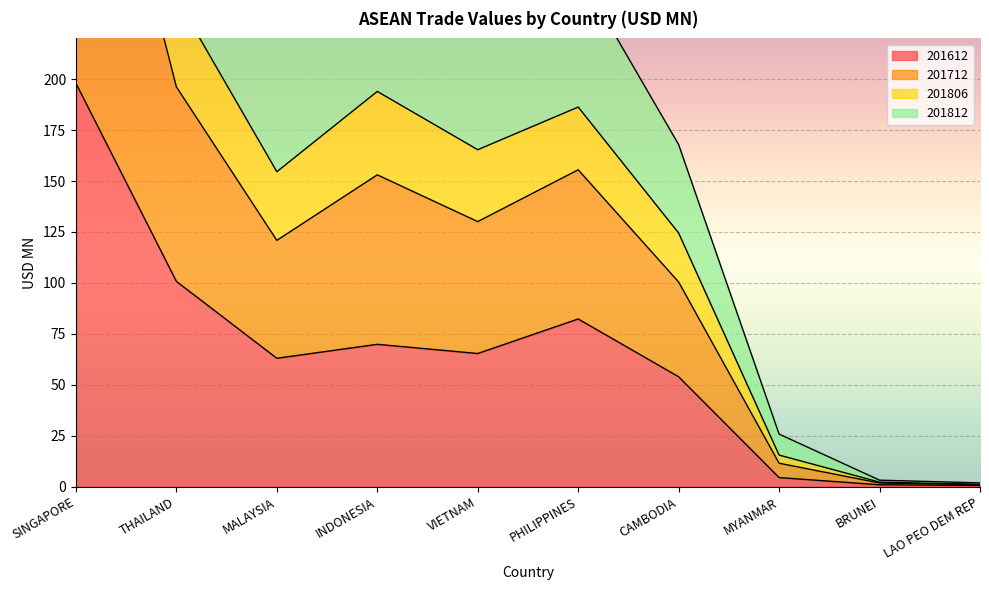

Rank the series by their average value, from lowest to highest.

201612, 201812, 201712, 201806